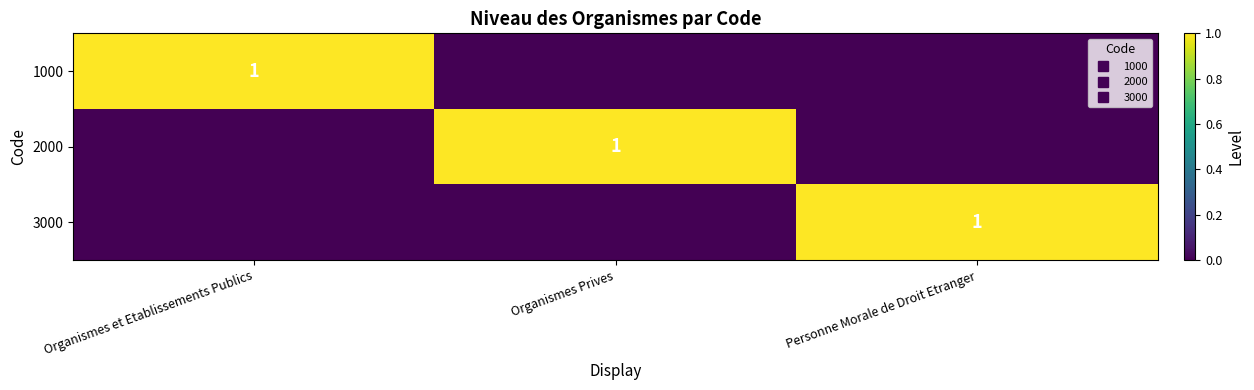

How many values in 1000 are above zero?

1